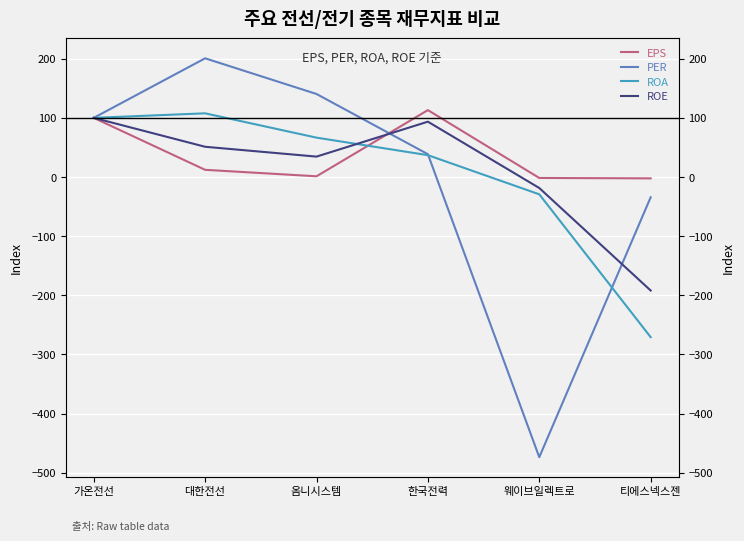

What is the highest value of the ROE series?

100.0